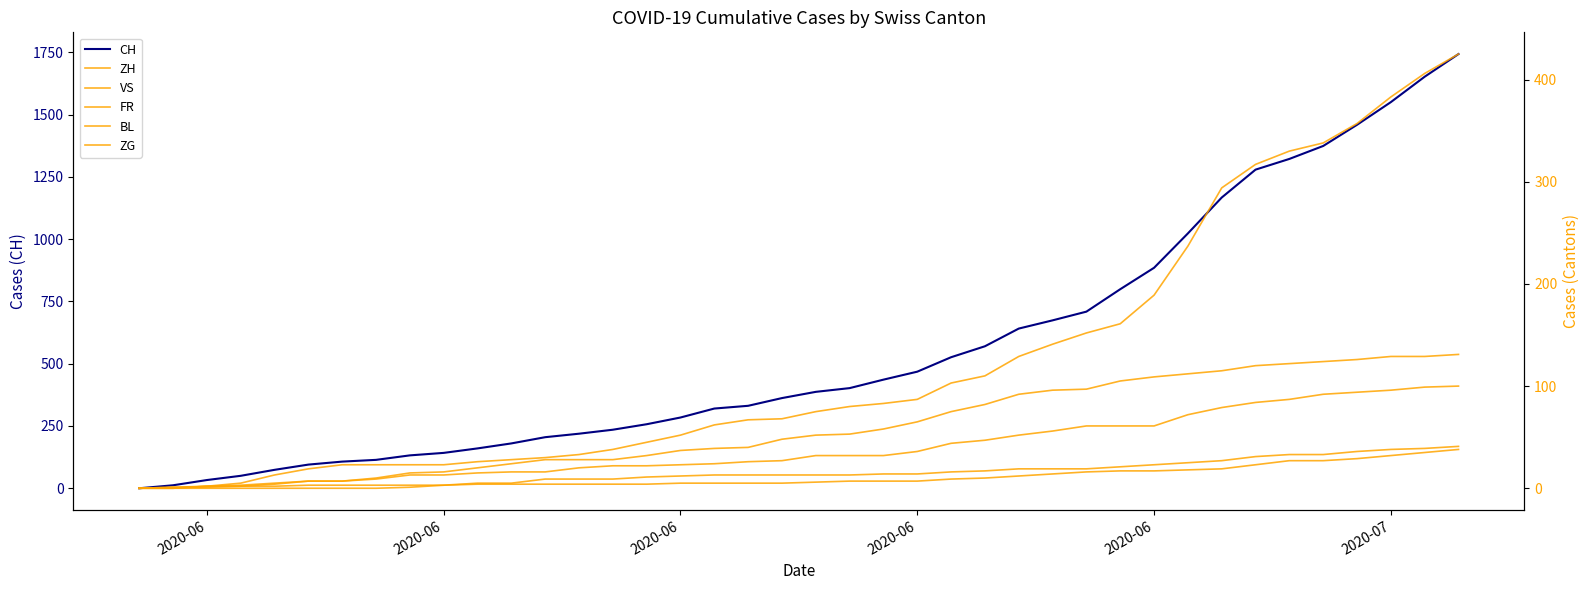

Which series has the largest total across all categories?

CH